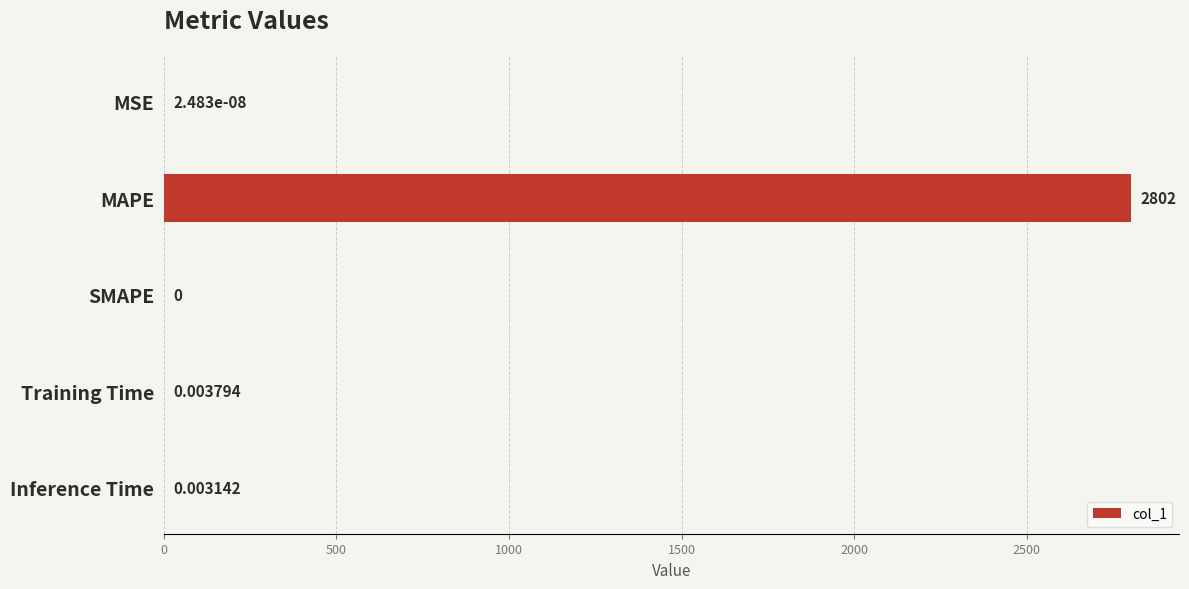

At which category does the chart reach its peak across all series?

MAPE